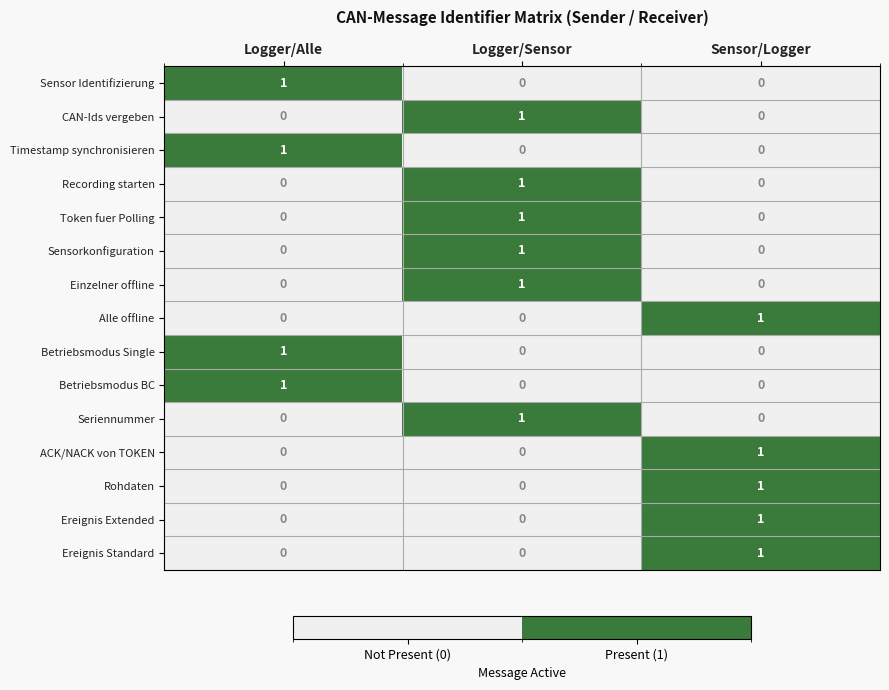

Is it true that Sensorkonfiguration equals 0 at Sensor/Logger?

True